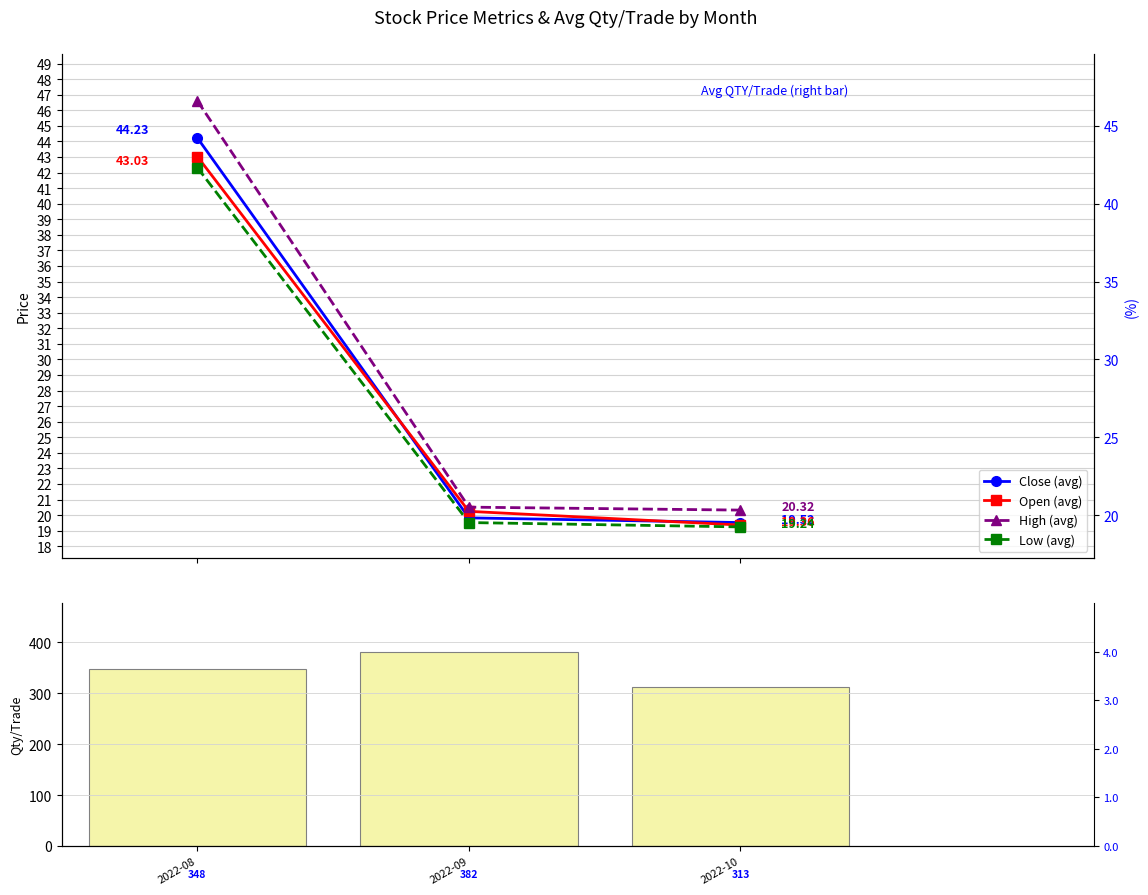

Which label corresponds to the smallest value in the chart?

2022-10